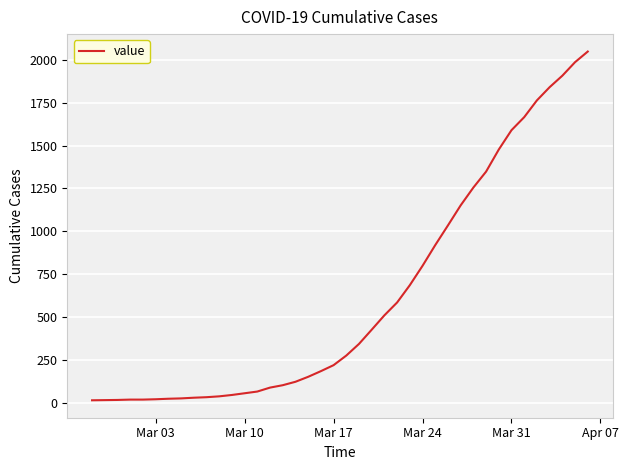

What is the difference between the maximum and minimum values?

2036